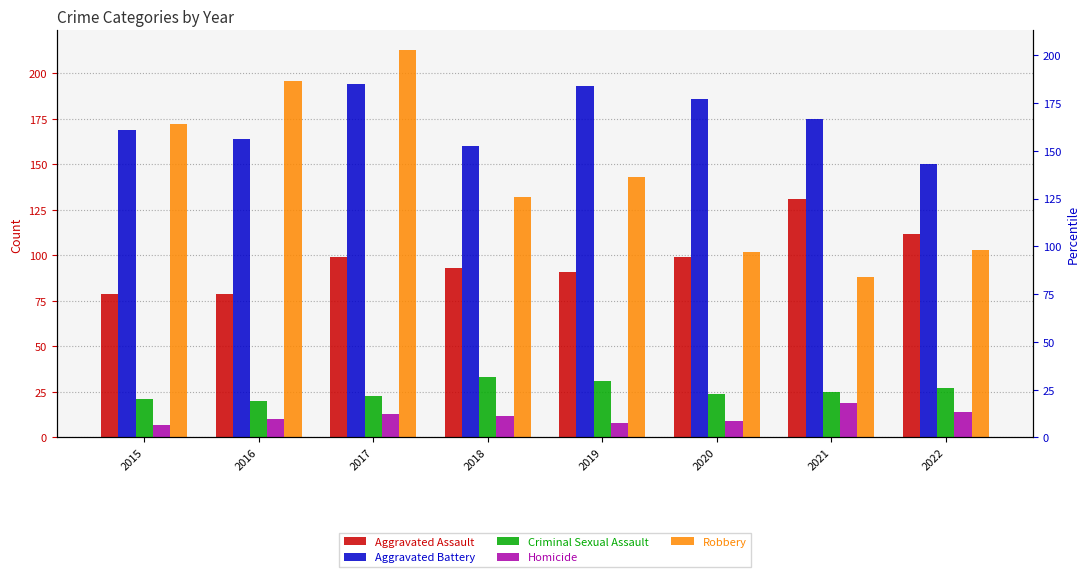

What is the smallest value displayed?

7